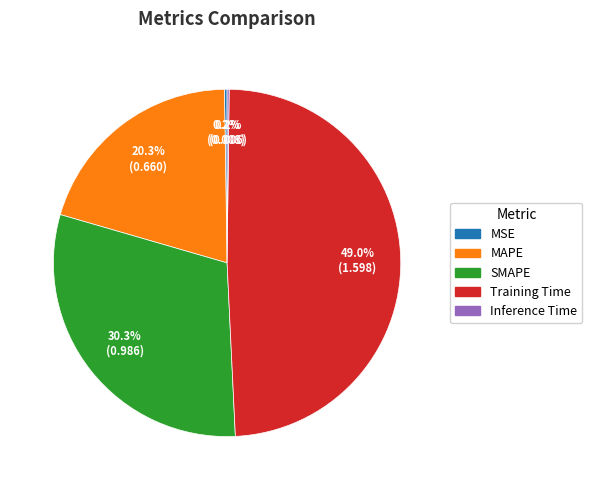

To the nearest percent, what is the average slice percentage?

20%